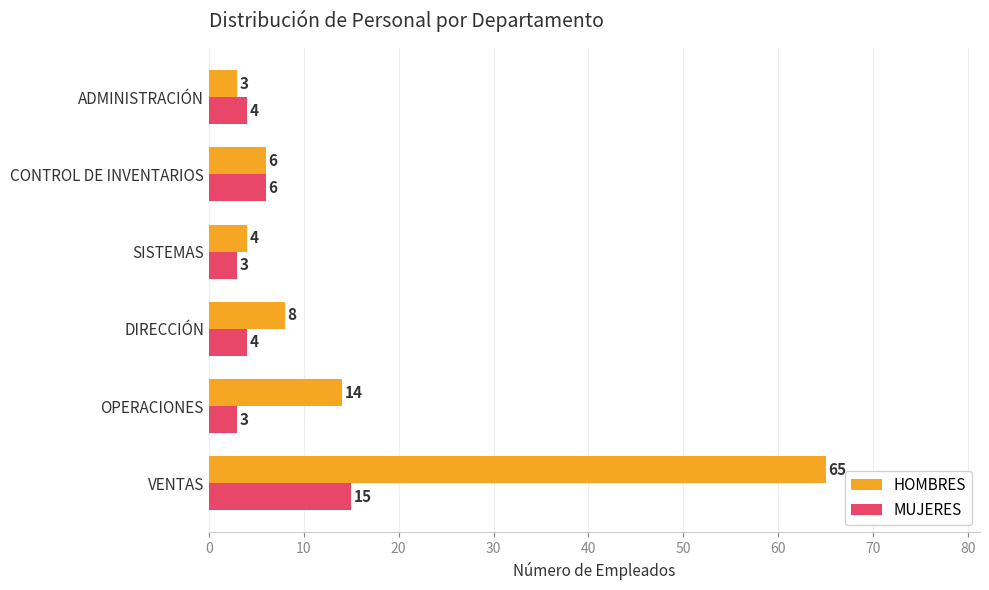

What are all the series names shown in the legend?

HOMBRES, MUJERES